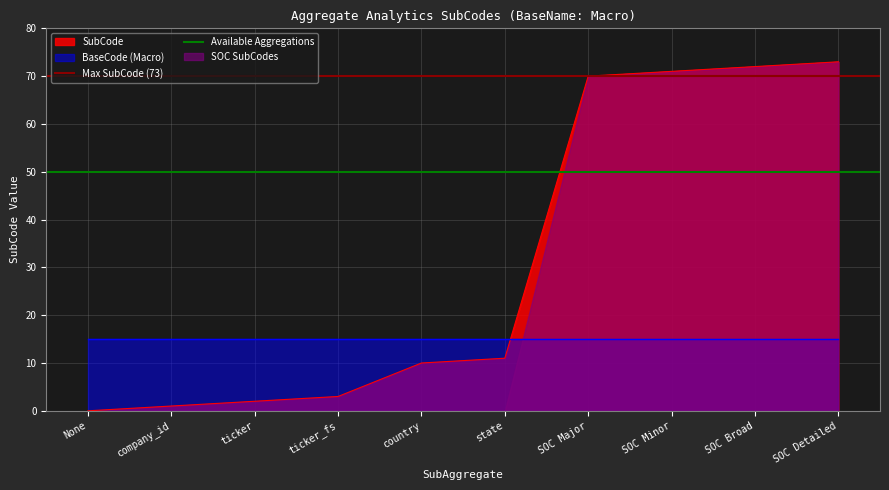

Which series has the largest total across all categories?

Max SubCode (73)